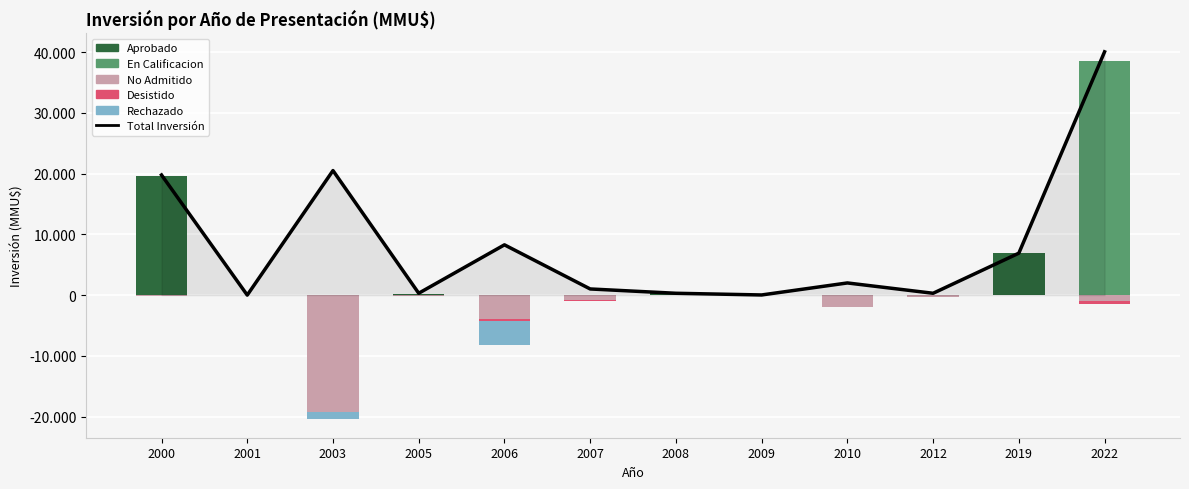

Is it true that Total Inversión equals 4010 at 2019?

False